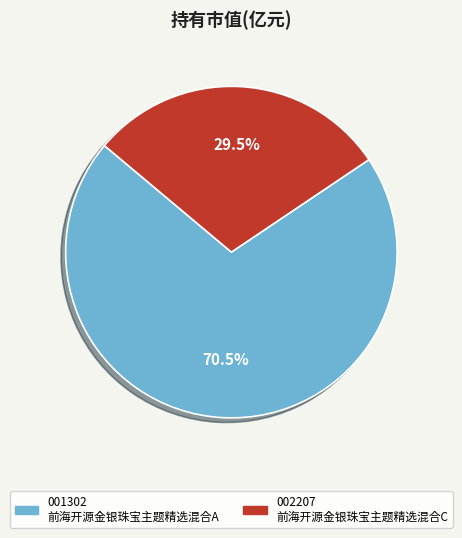

Count the number of slices in the pie.

2